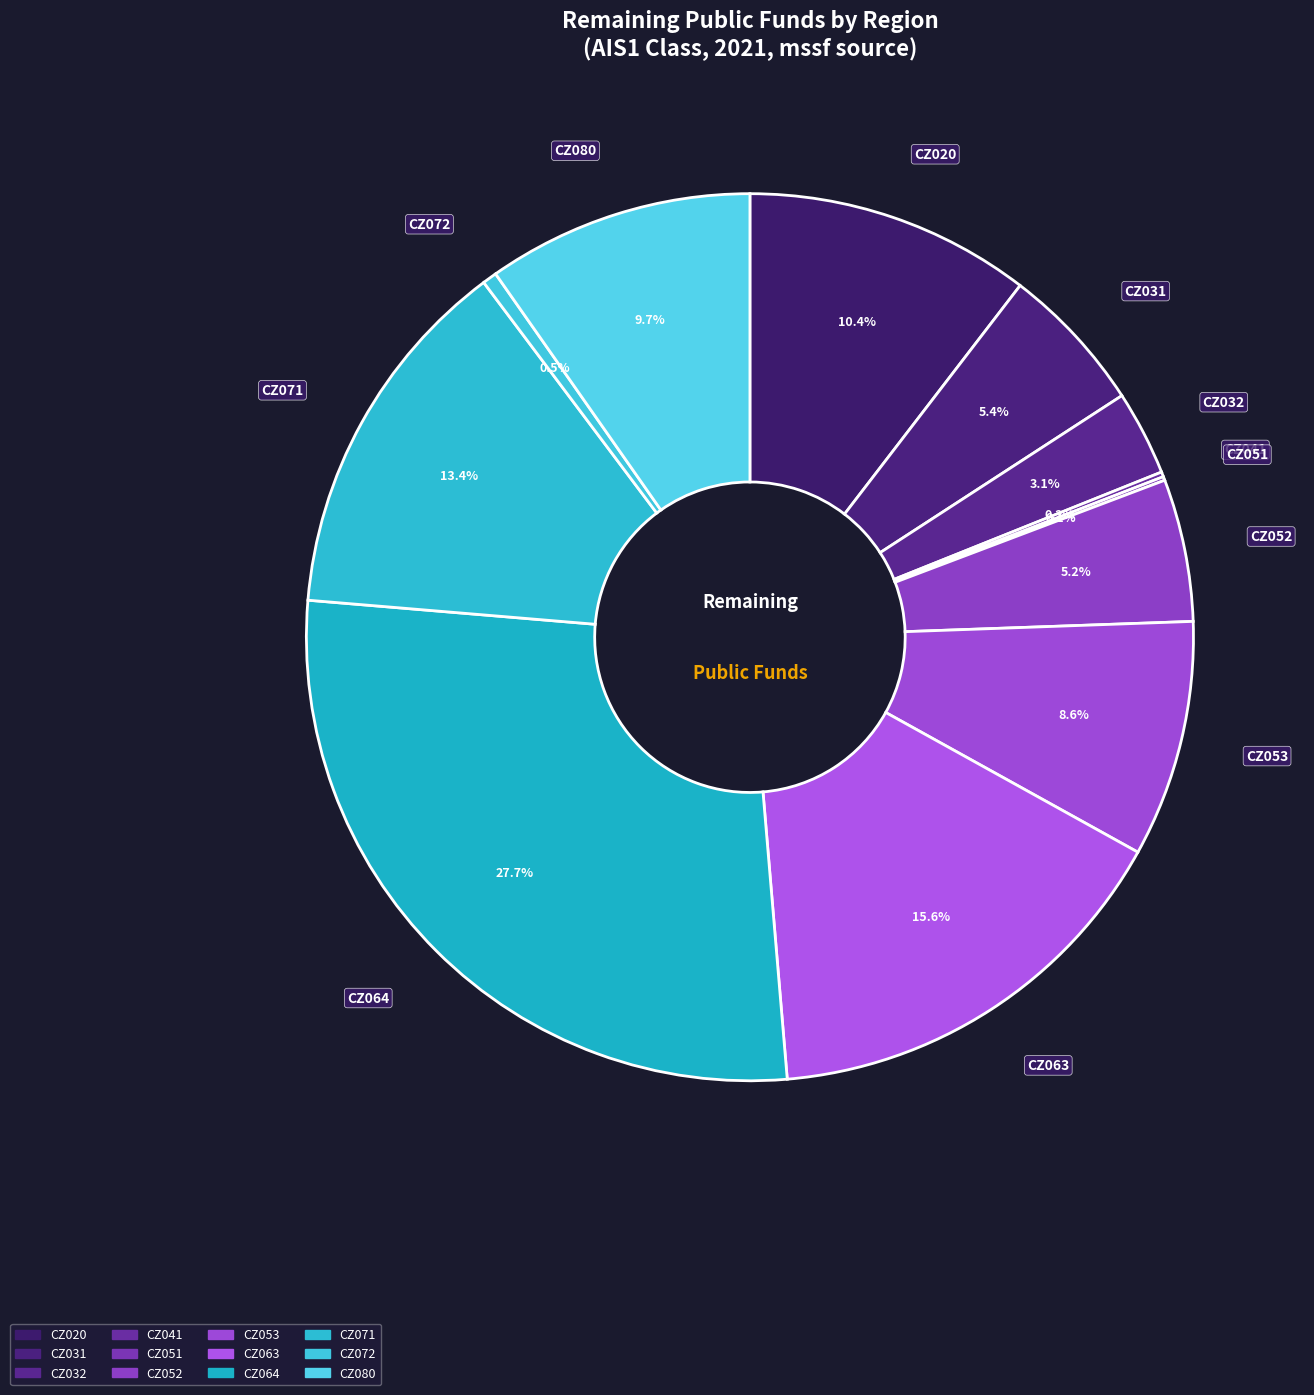

Count the number of slices in the pie.

12